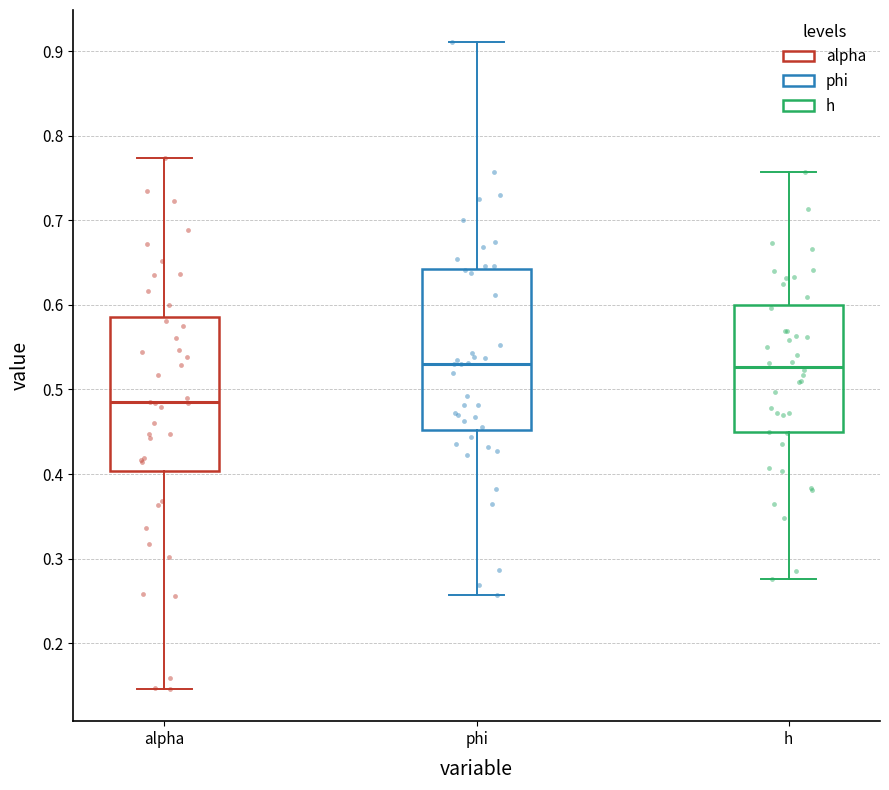

Where does the lower whisker of the box for phi end on the y-axis? The values are not printed on the chart, so give them approximately, as read against the axis.

0.26